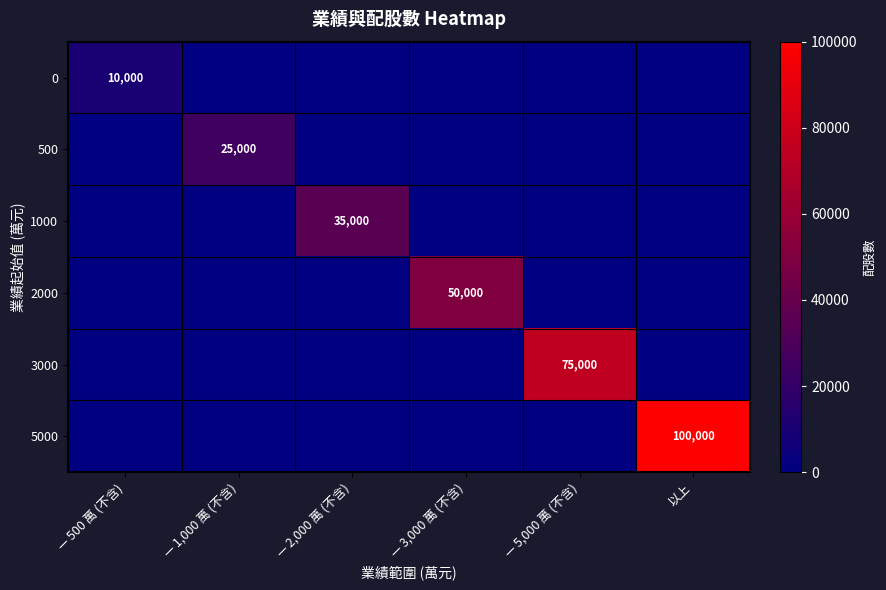

At — 5,000 萬 (不含), list the series in order from largest to smallest.

3000, 0, 500, 1000, 2000, 5000